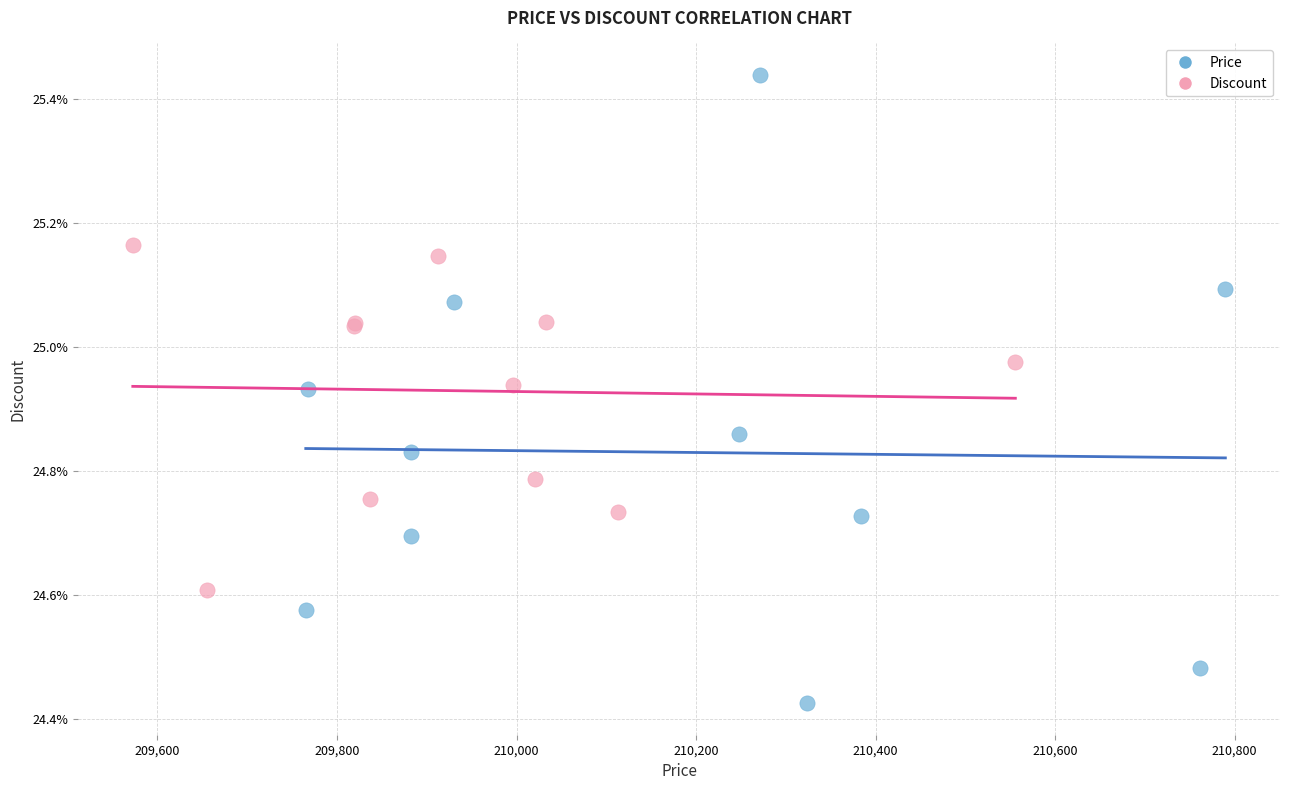

Which series has the largest Y range (max minus min)?

Price